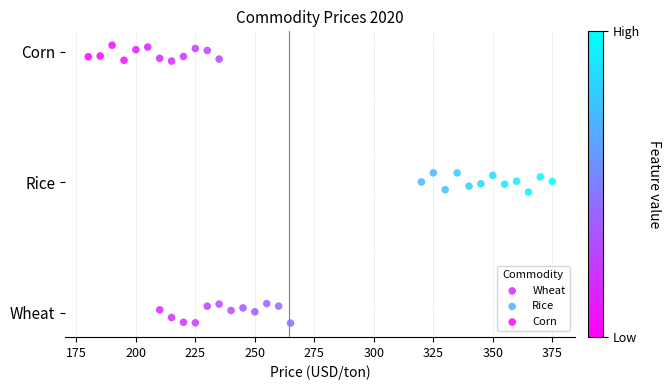

Which series contains the lowest Y value?

Wheat